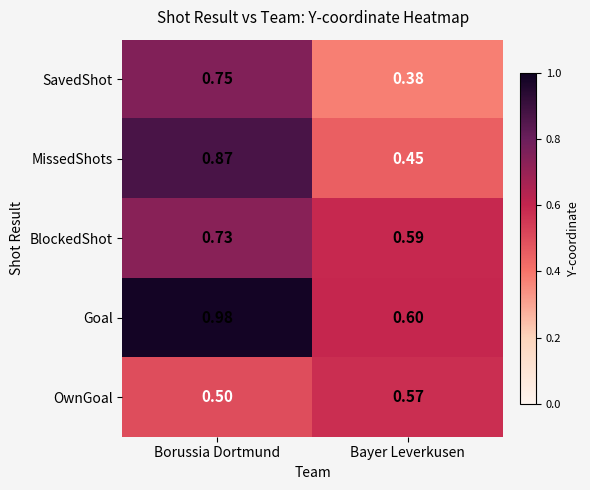

At which category is the sum across all series the highest?

Borussia Dortmund